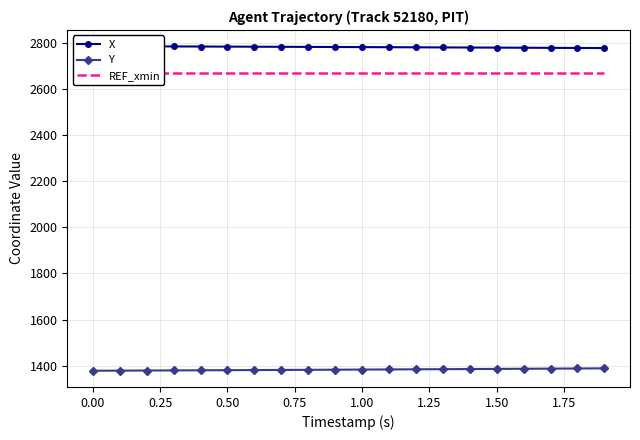

How many lines are shown in the chart?

3